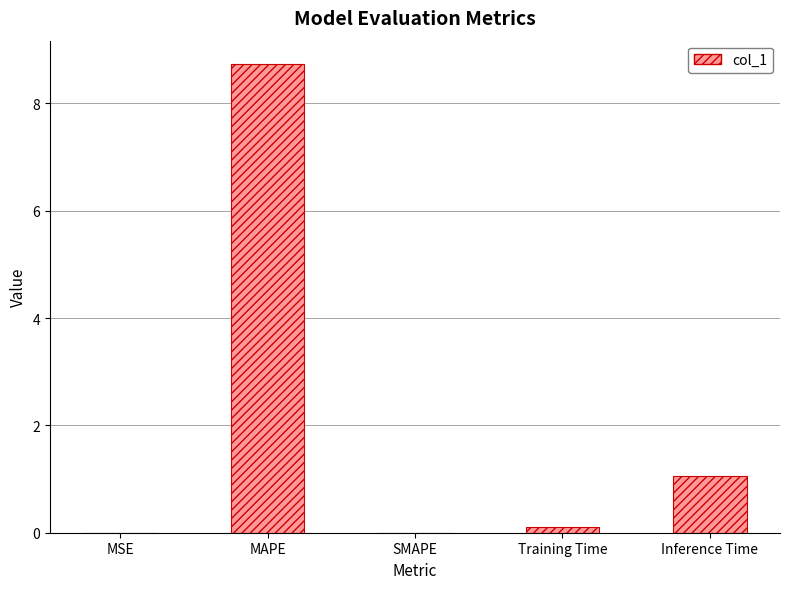

Is it true that the value at Inference Time is 0.7?

False